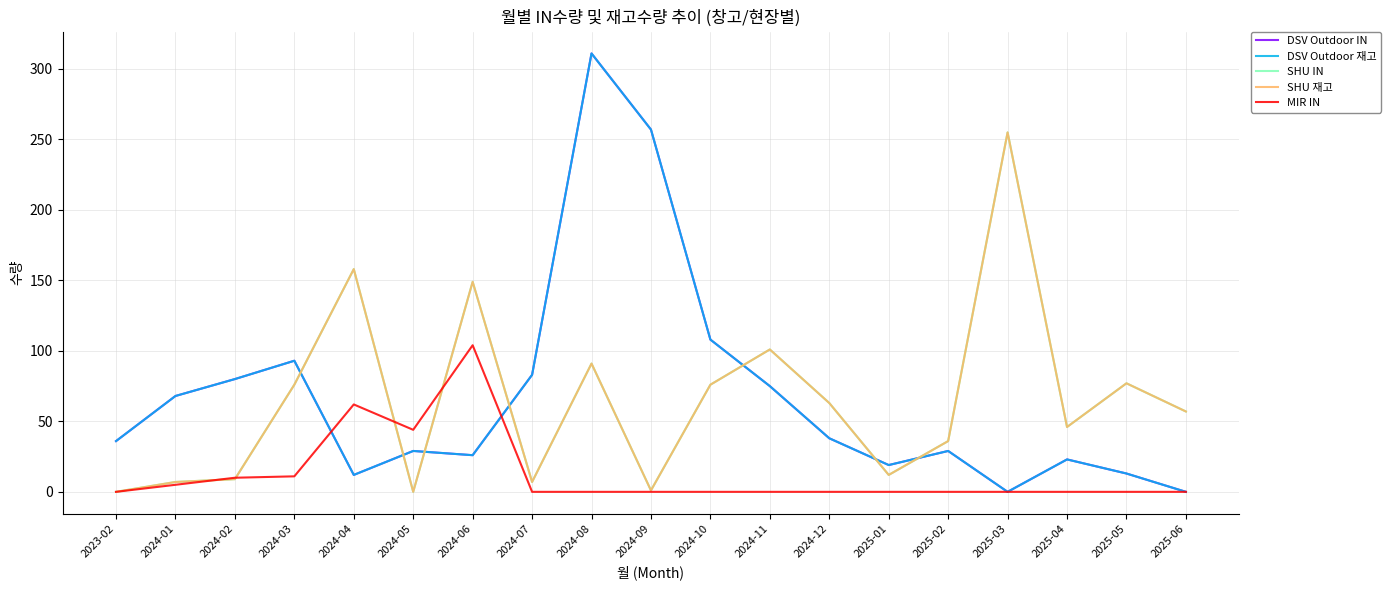

Does the chart have visible grid lines?

Yes